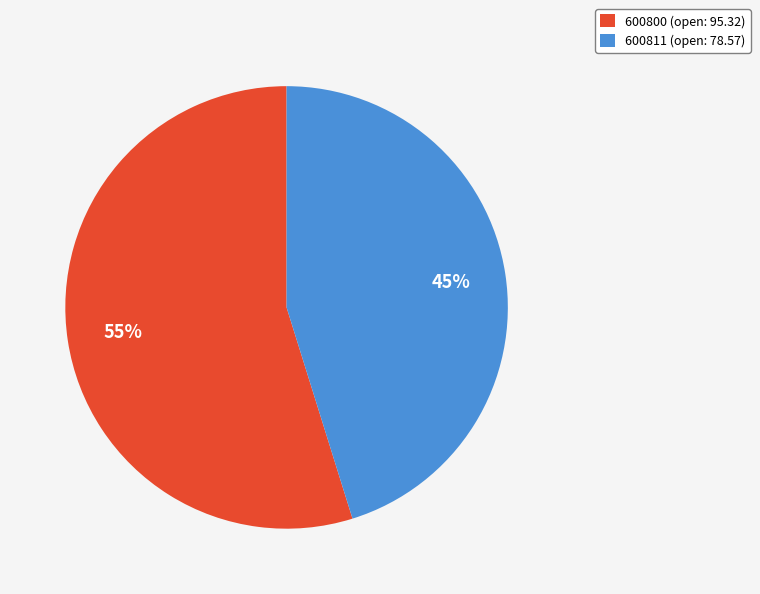

The 600800 slice represents 55% of the pie. True or false?

True